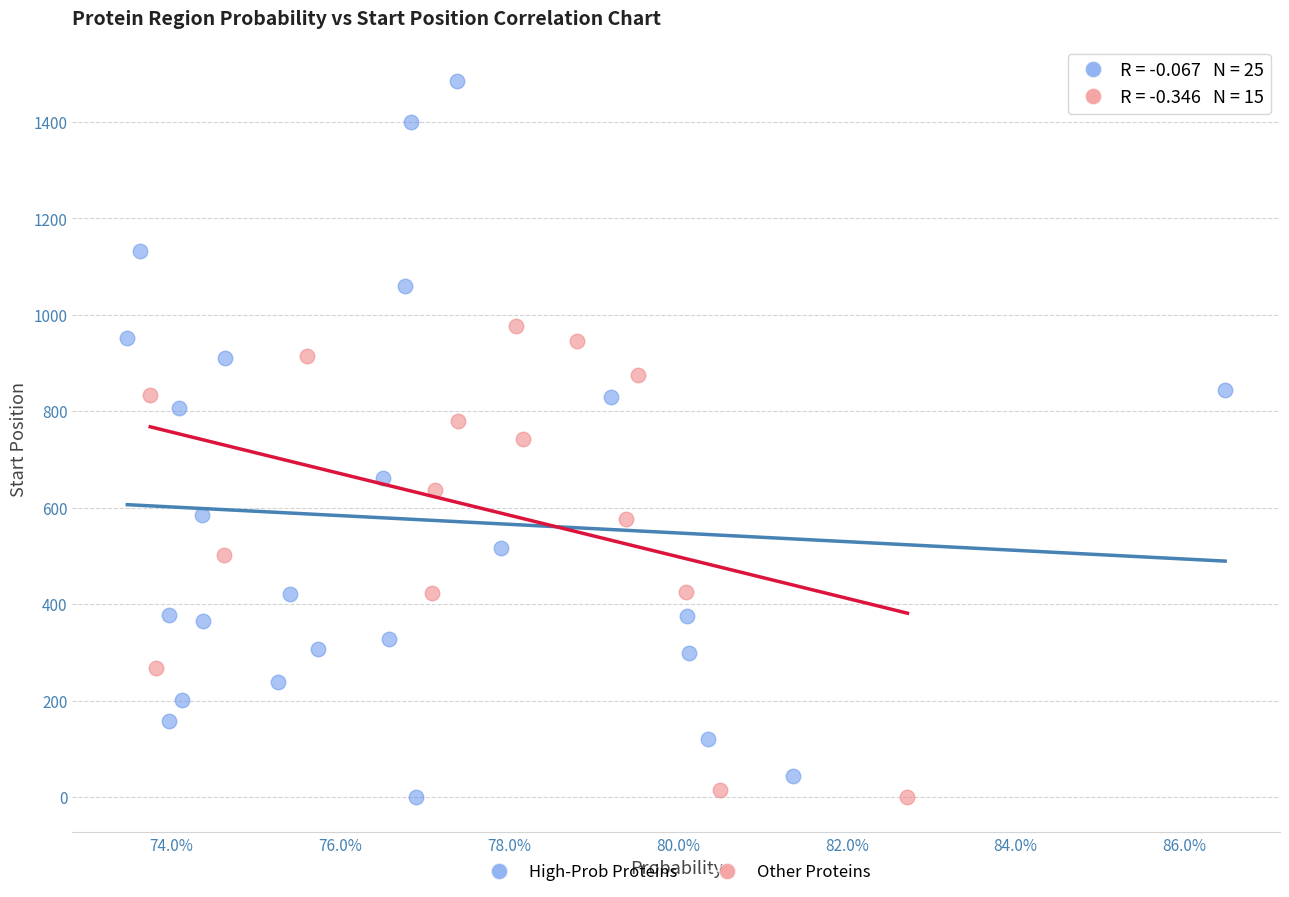

Which series reaches the maximum Y coordinate?

High-Prob Proteins